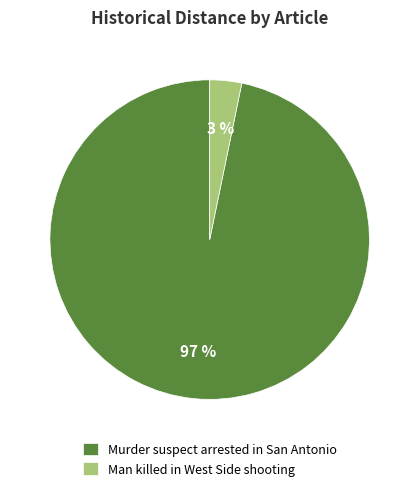

To the nearest percent, what portion does Murder suspect arrested in San Antonio represent?

97%